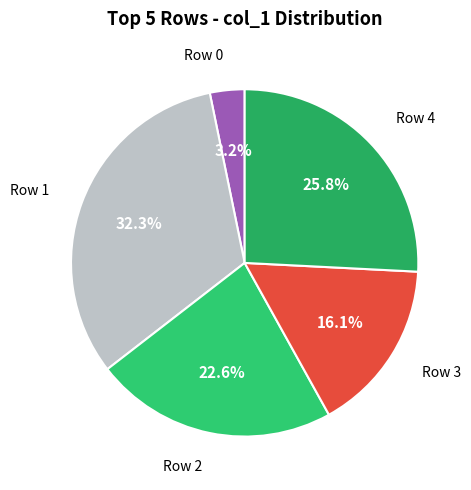

Is the sum of Row 4 and Row 3 greater than half?

No